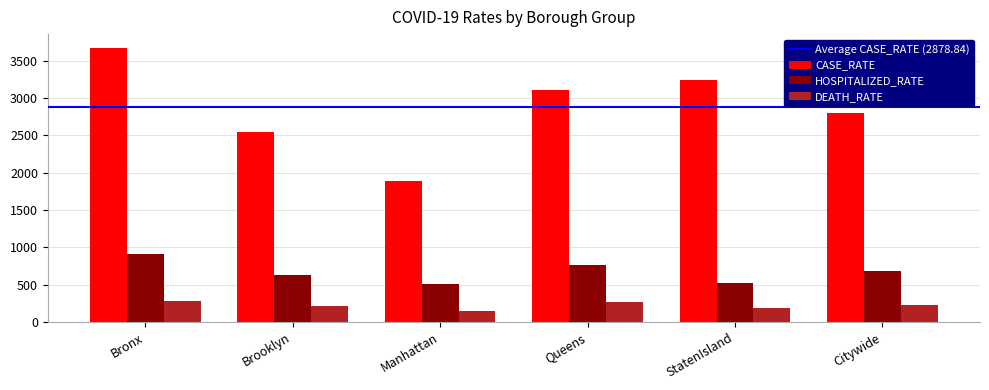

What is the average value of the CASE_RATE series?

2878.8